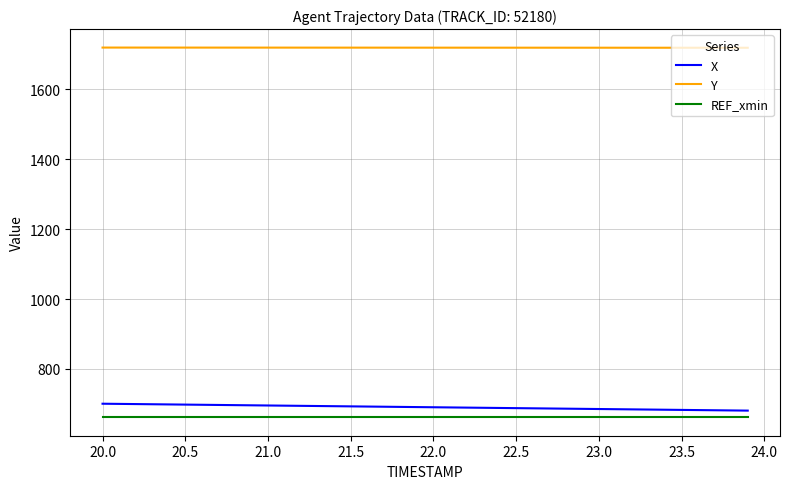

Which series has the largest total across all categories?

Y